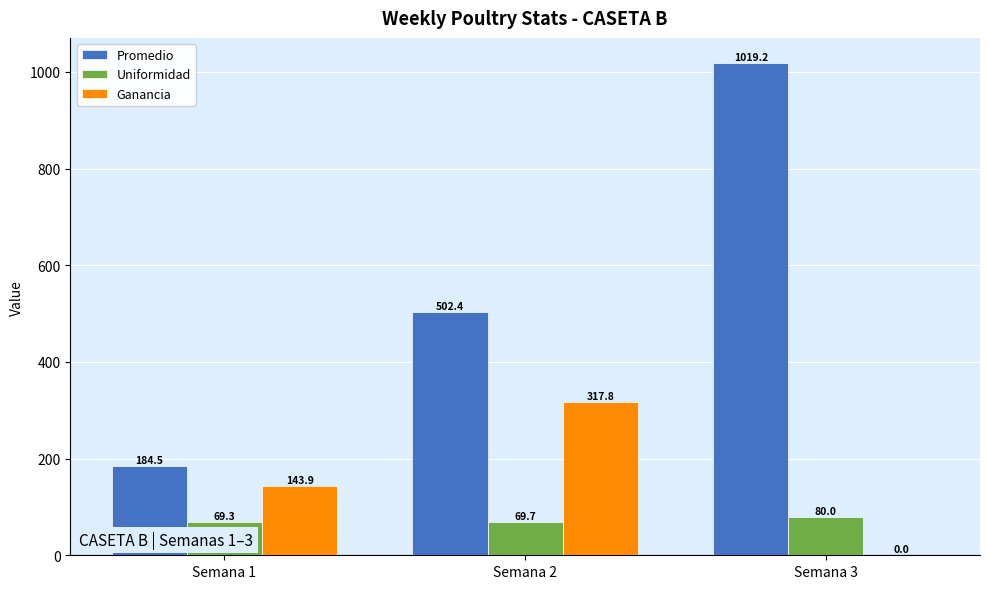

Where does the Ganancia series first go above 143?

Semana 1